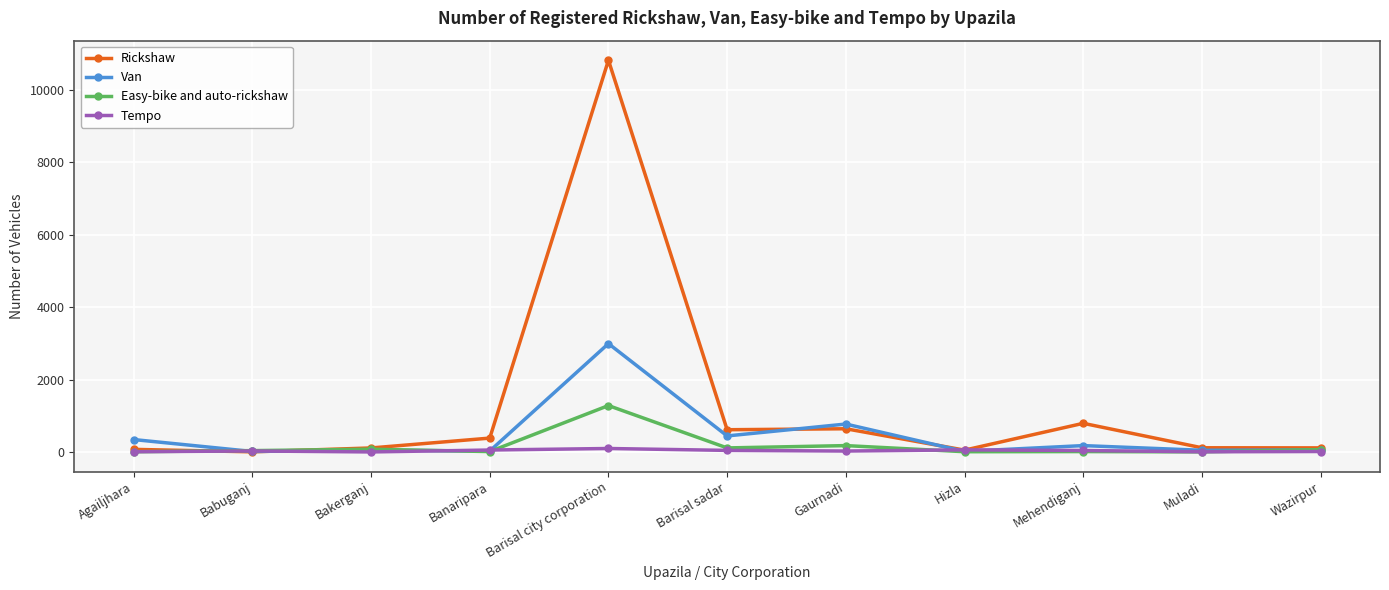

What is the label of the 10th point from the left?

Muladi